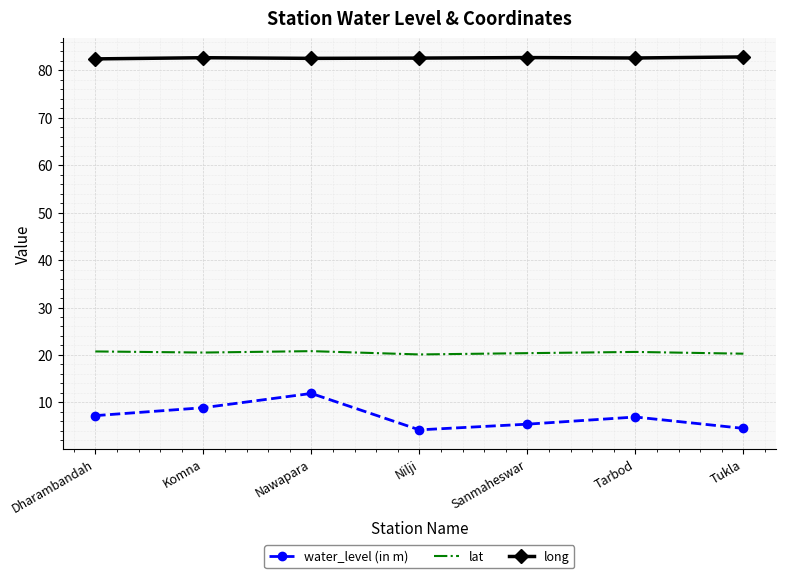

List the series in order of their peak value, lowest first.

water_level (in m), lat, long